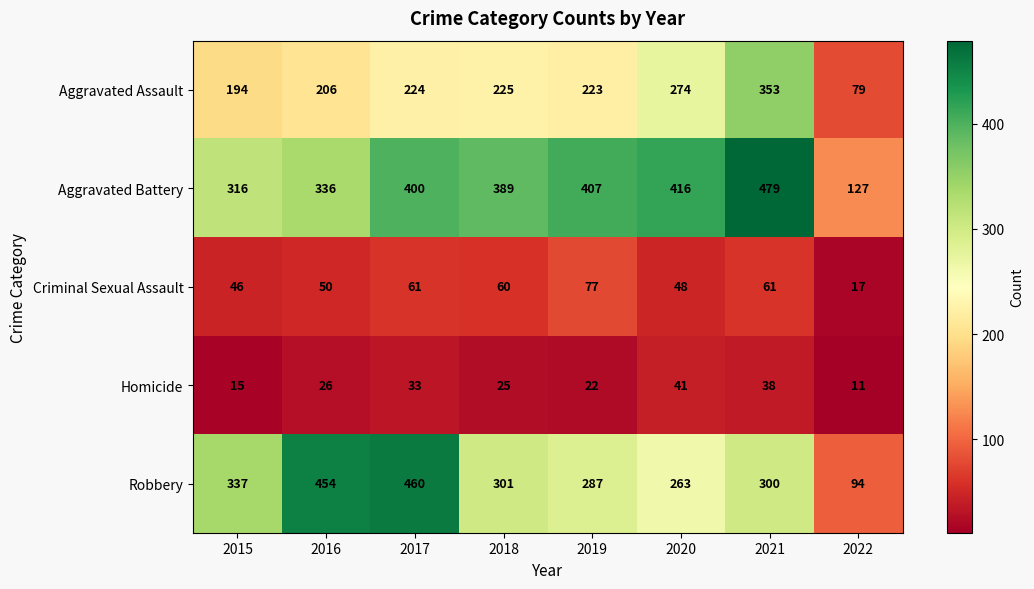

How many categories are shown in the chart?

8